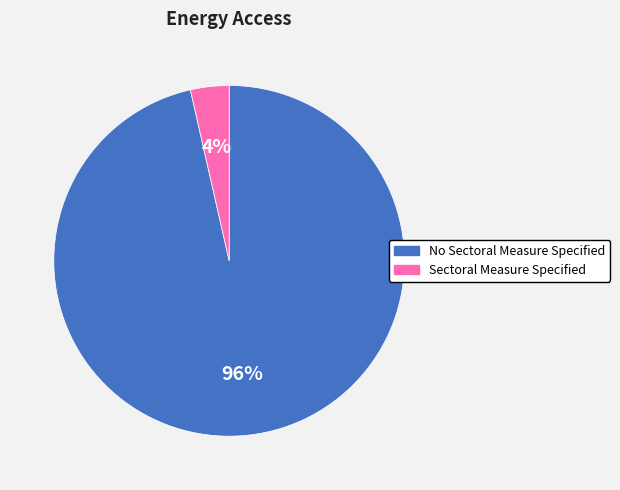

Which has a higher value, No Sectoral Measure Specified or Sectoral Measure Specified?

No Sectoral Measure Specified